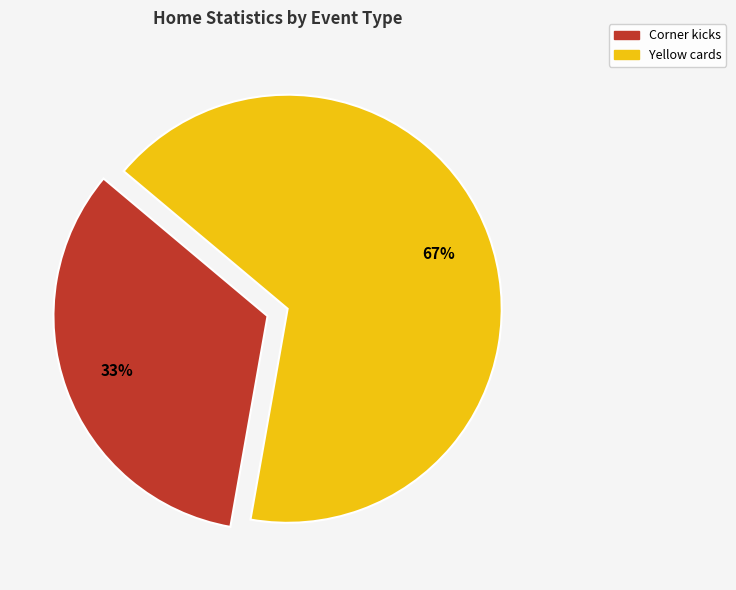

To the nearest percent, what is the average slice percentage?

50%